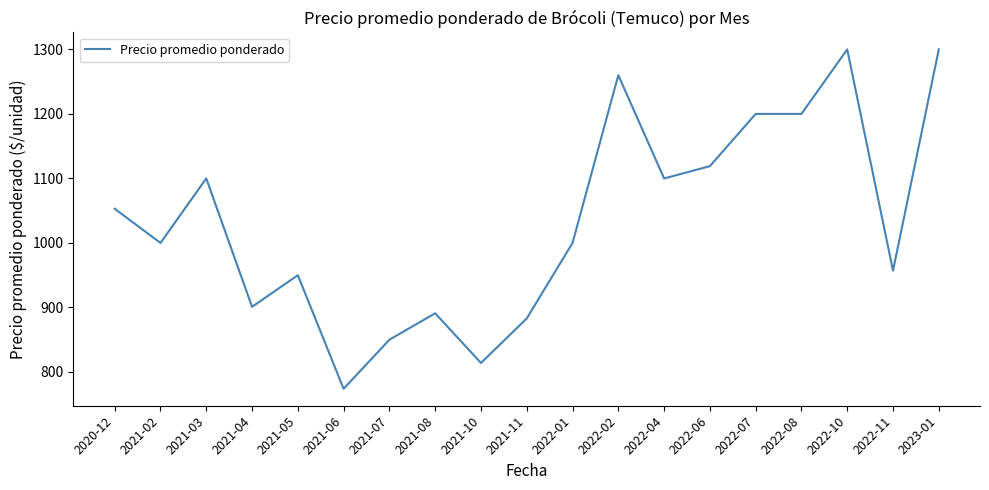

Approximately how many times larger is the value at 2021-03 compared to 2021-05?

1.2